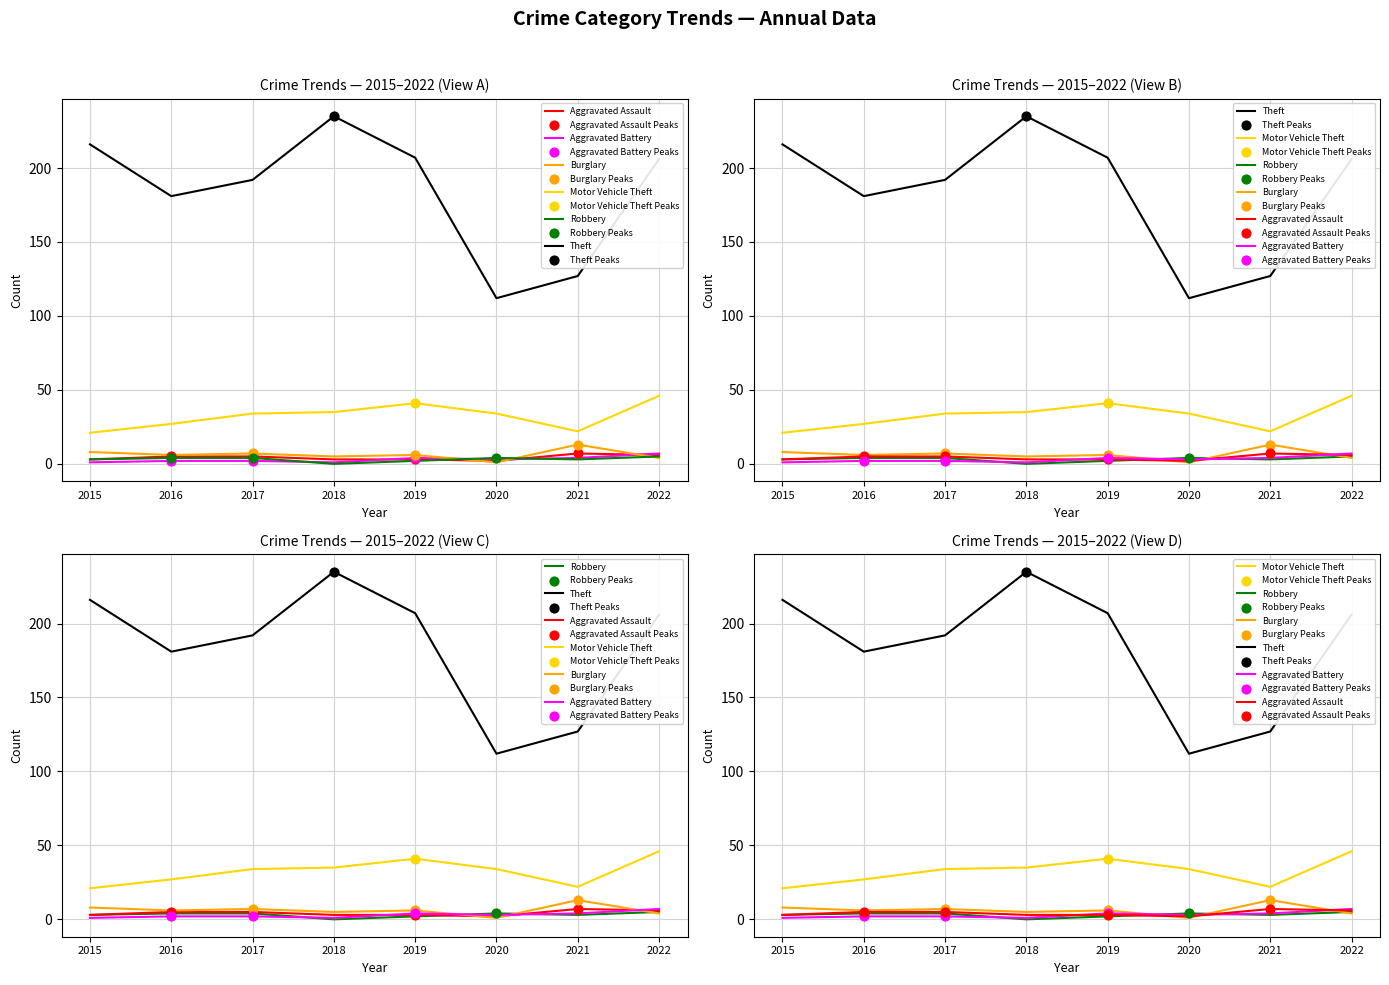

At which category is the sum across all series the highest?

2018